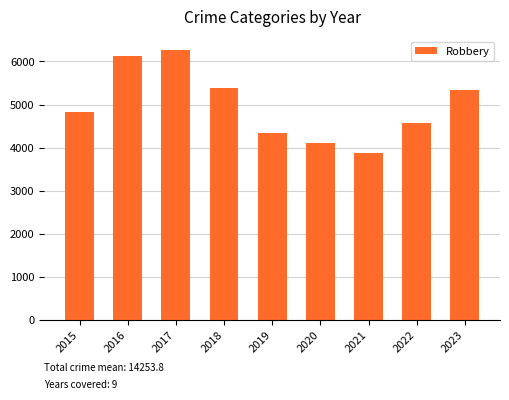

How many data points are less than 4833?

4